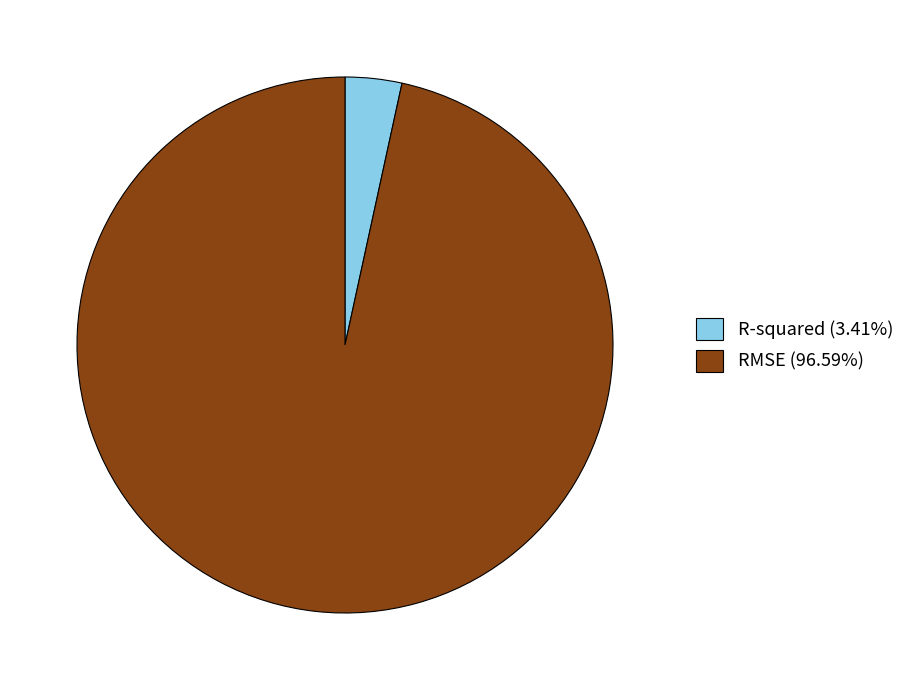

How many segments does this pie chart have?

2